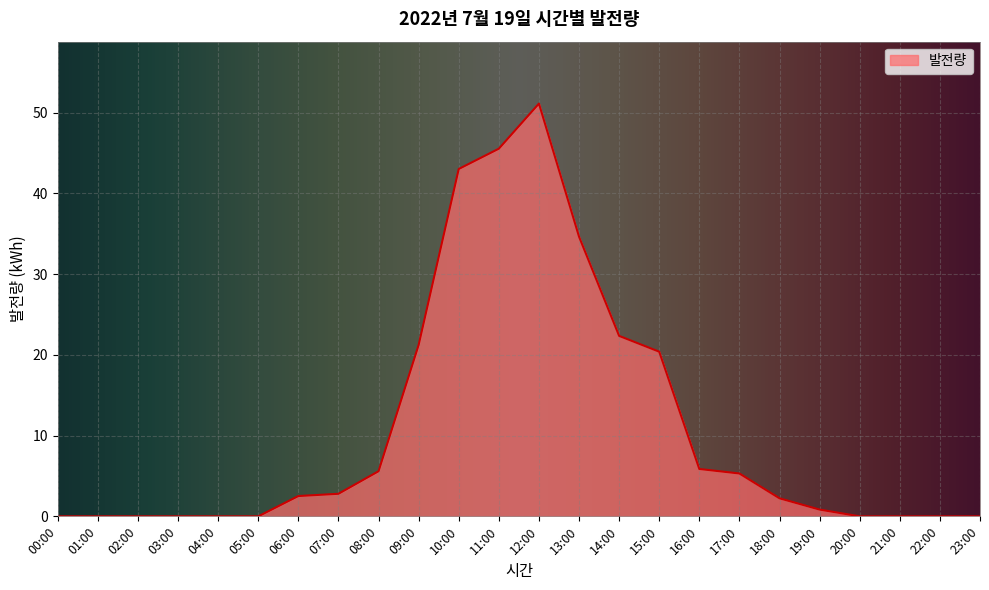

True or false: the data shows -20.0 at 22:00.

False